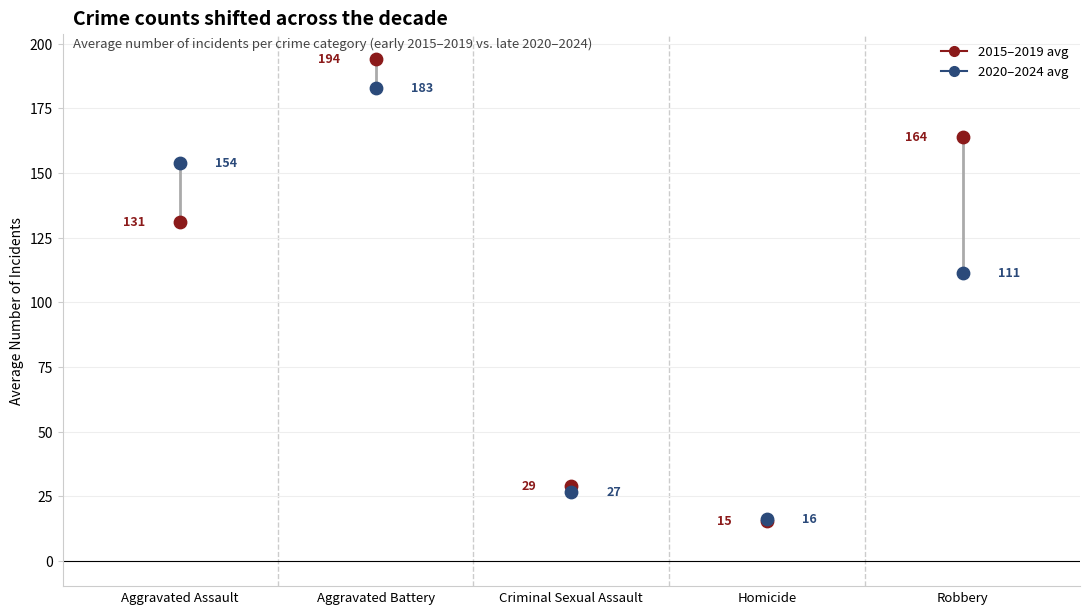

Which series has the widest spread of Y values?

2015–2019 avg